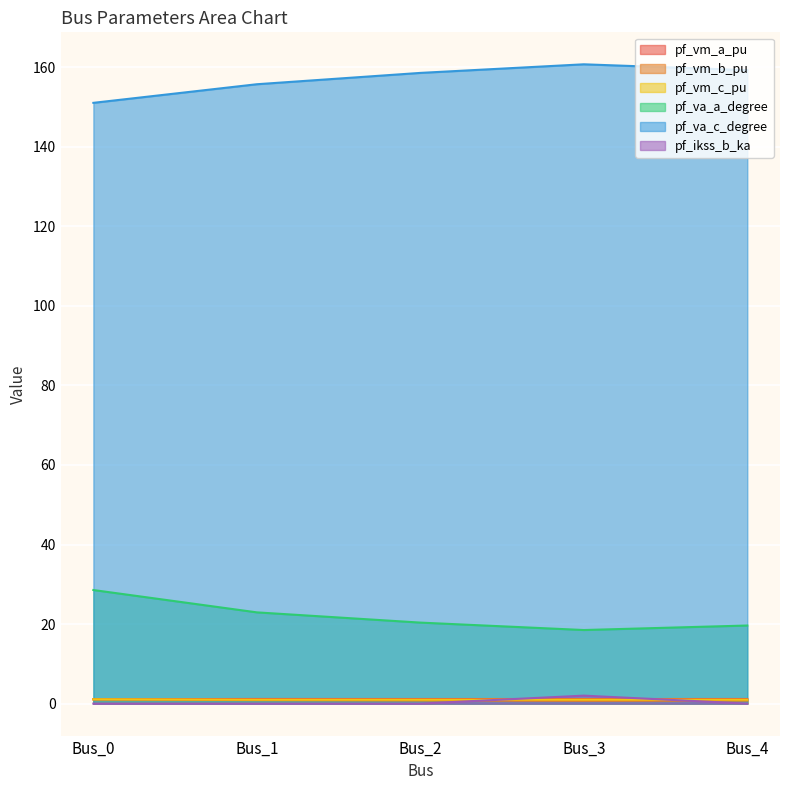

What is the total value across all series at Bus_0?

182.9